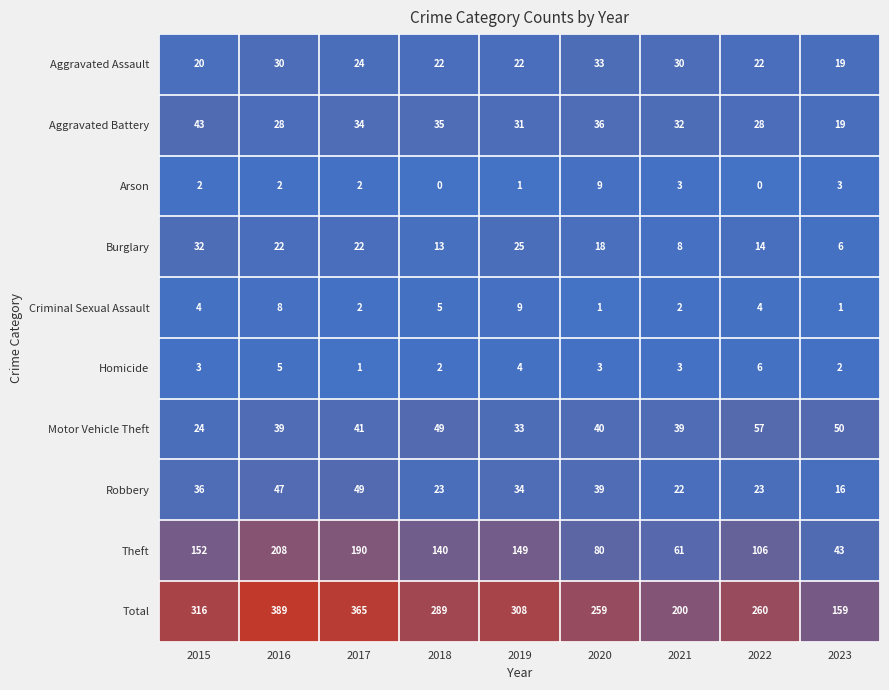

The Homicide series shows 0 at 2017. True or false?

False